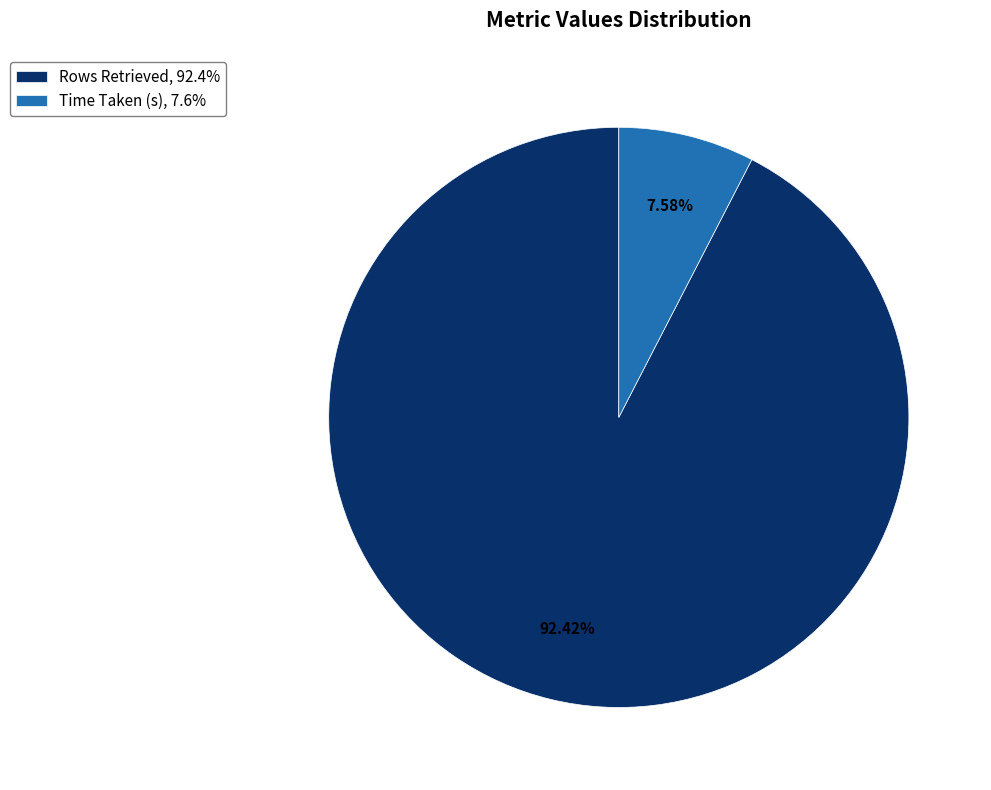

How many slices are in this pie chart?

2